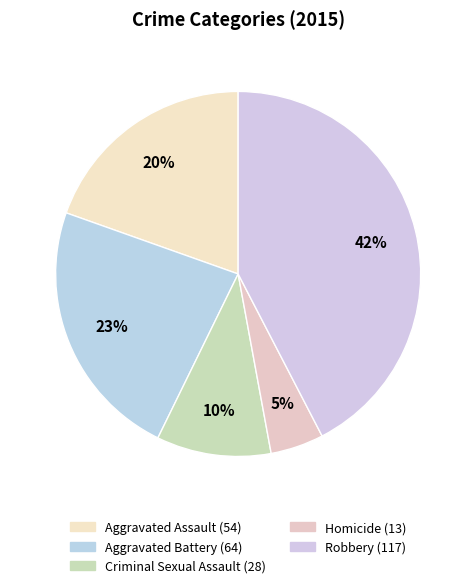

How many slices are in this pie chart?

5